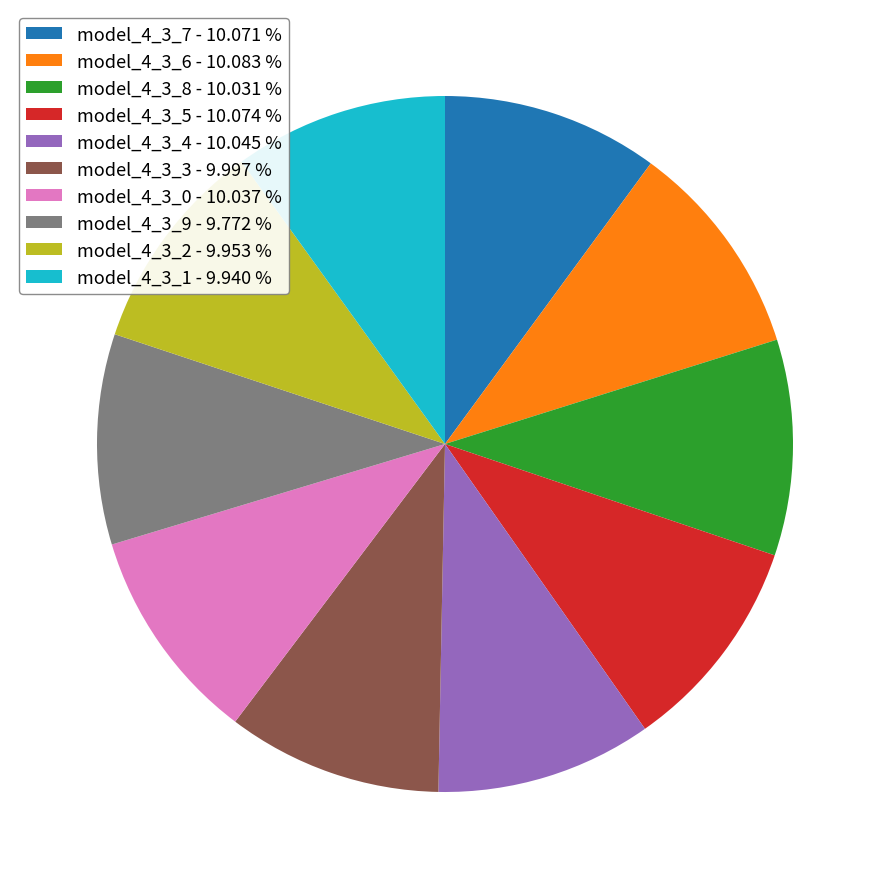

Is there a majority slice in this chart?

No